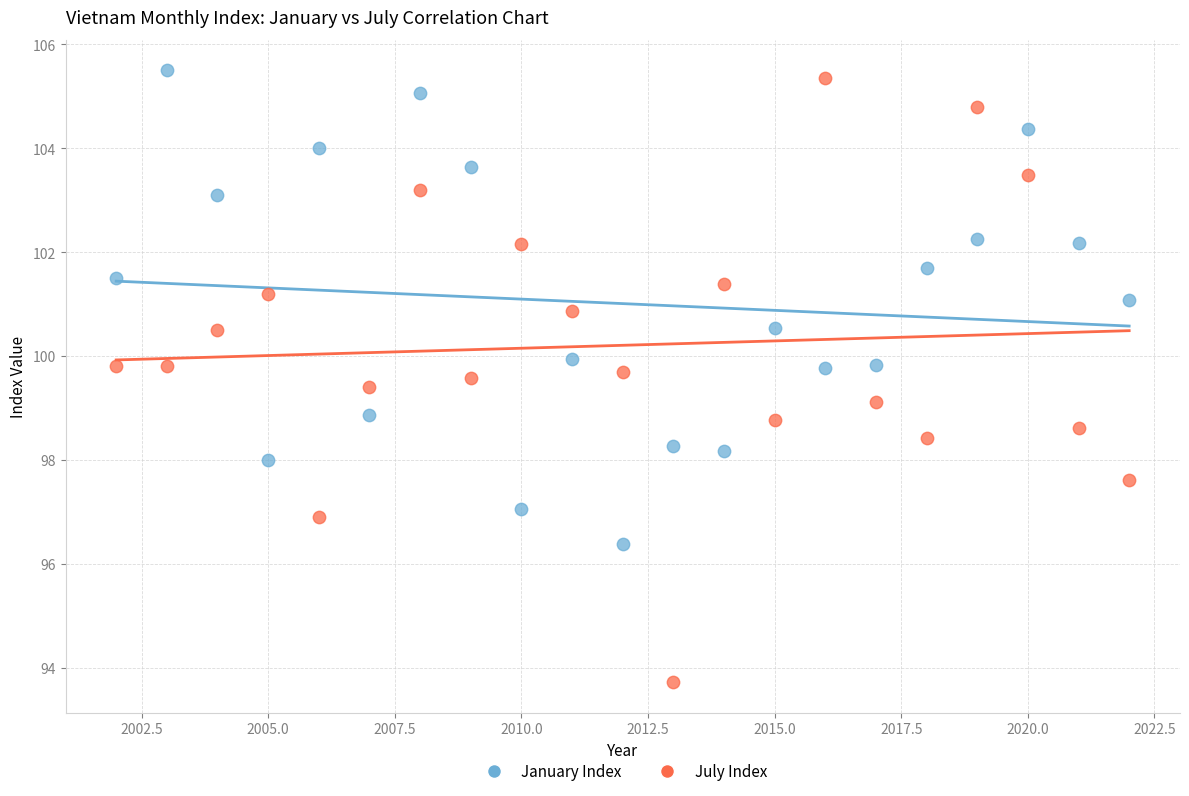

Across all data points, what is the range of Y values (max minus min)?

11.8